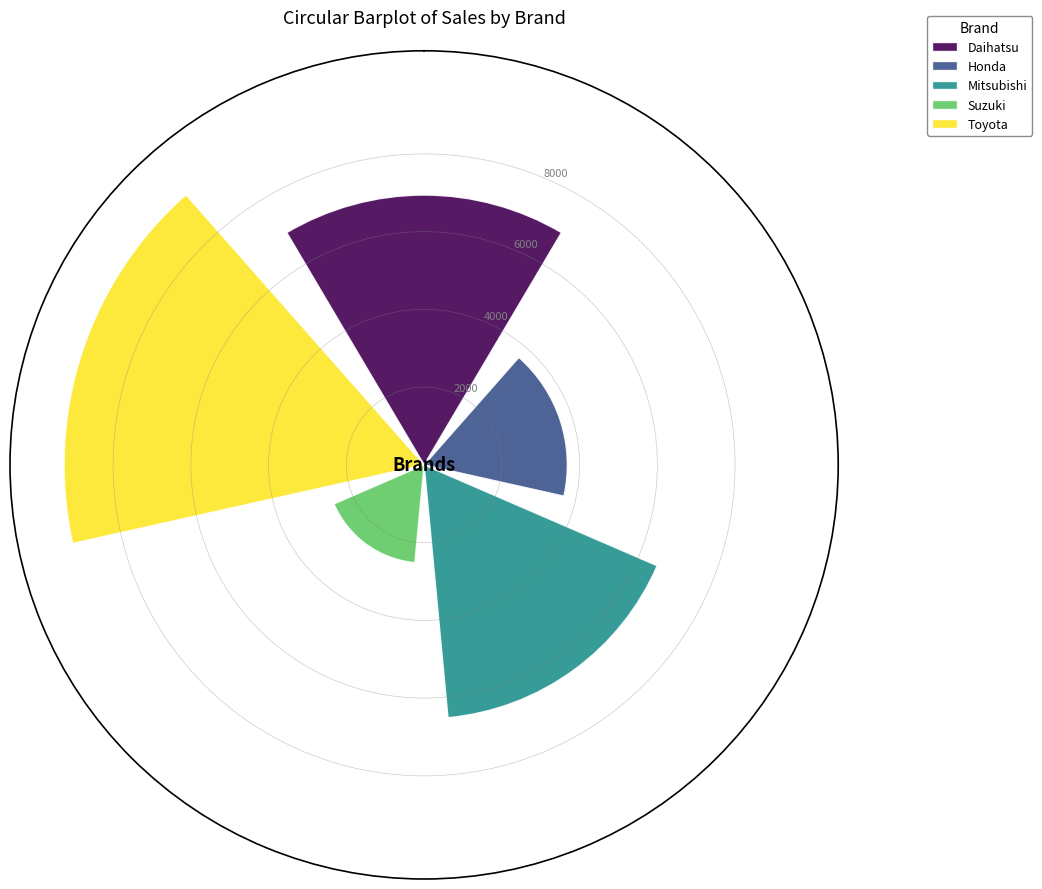

Which series has the largest range (max minus min)?

Daihatsu